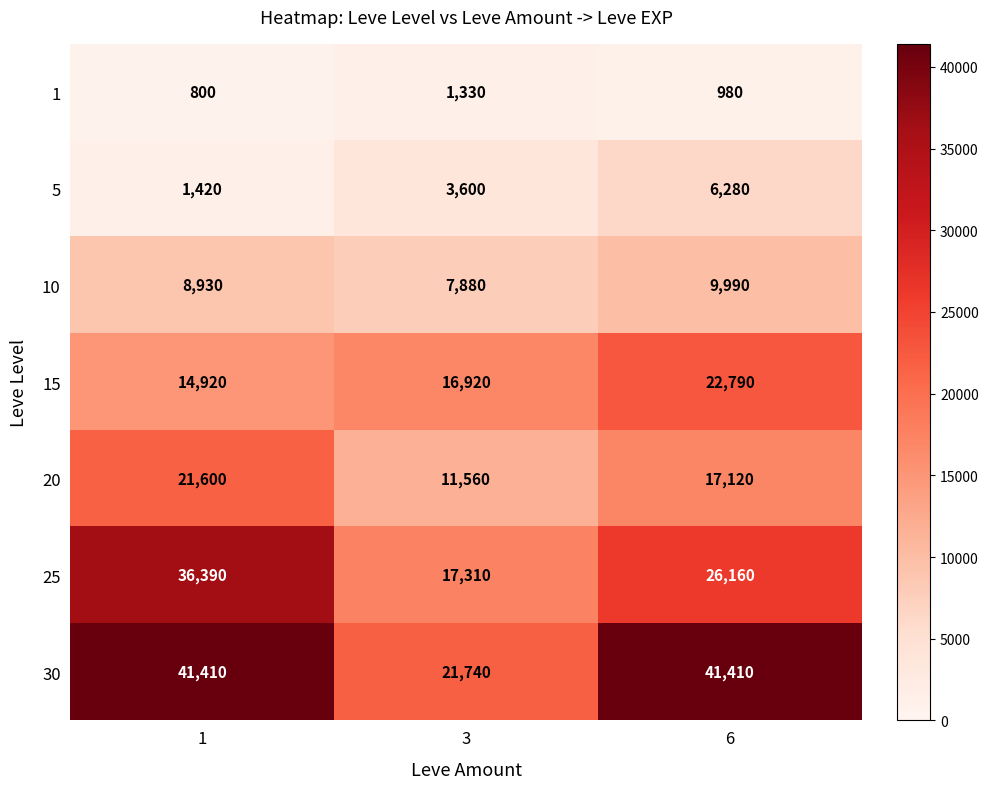

What value does the 10 series have at 1, to the nearest 10?

8930